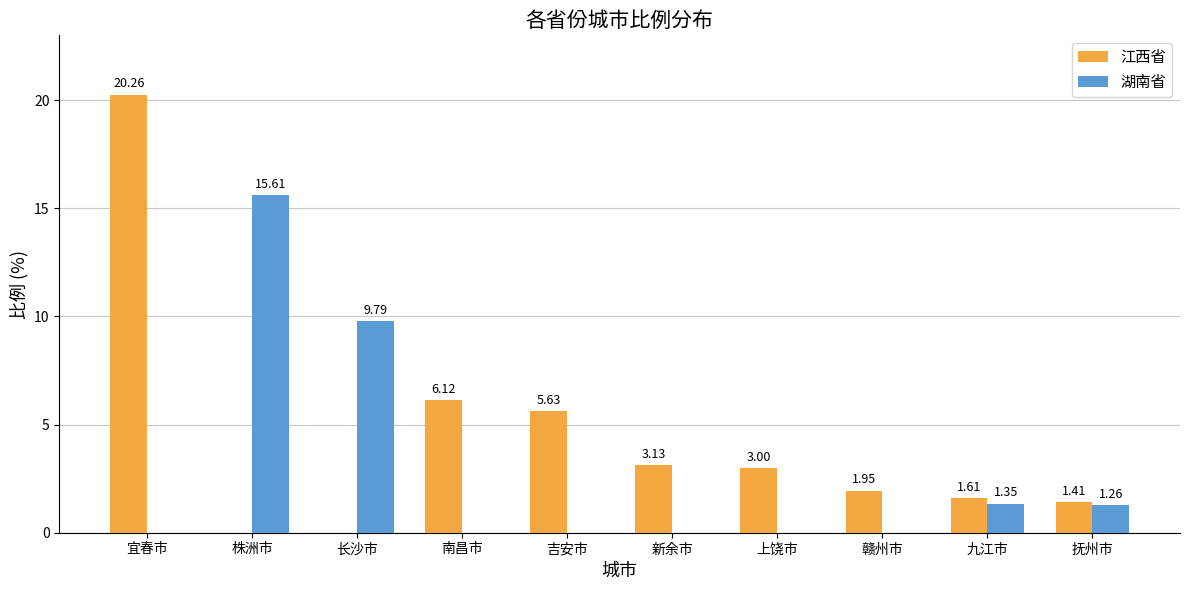

What is the sum of all 湖南省 values?

28.0